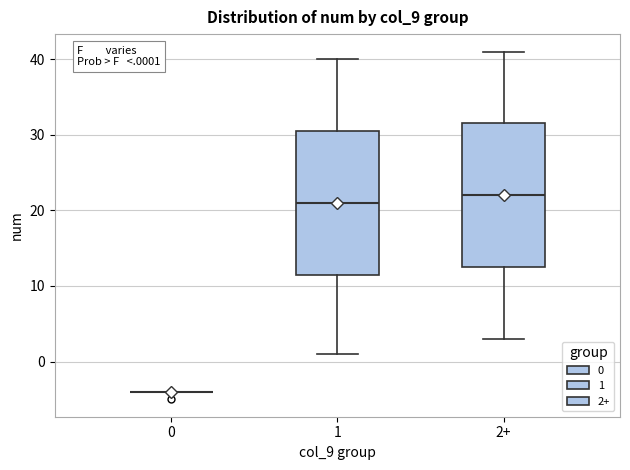

Reading left to right, transcribe this box plot: for each box, give where its median line is, the range the box spans, and where its two whiskers end, as read against the y-axis. The values are not printed on the chart, so give them approximately, as read against the axis.

0: box collapsed to a line at -4, whiskers -4 to -4
1: median 21, box 12 to 31, whiskers 1 to 40
2+: median 22, box 13 to 32, whiskers 3 to 41